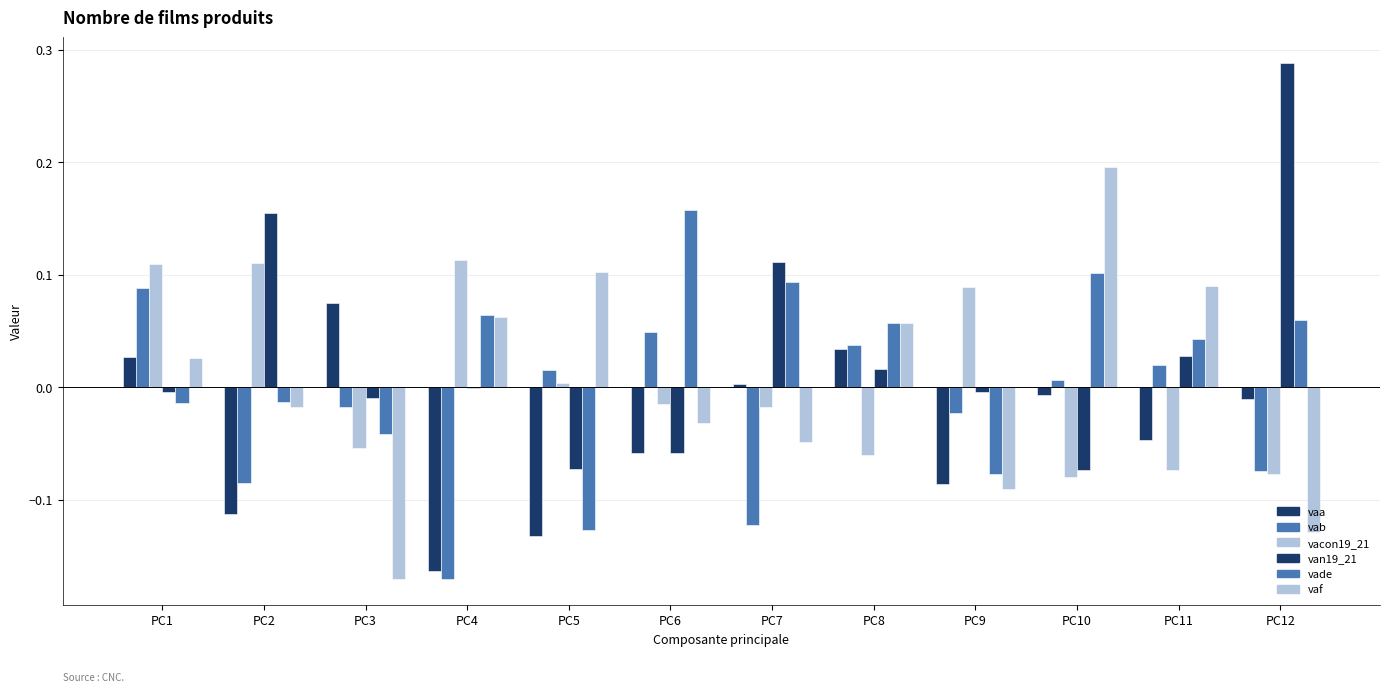

Which series changed the most between PC1 and PC7?

vab